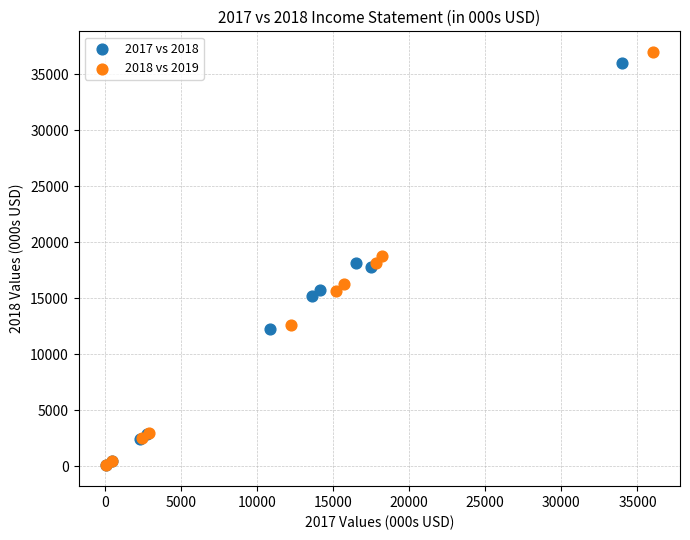

Which series has the widest spread of Y values?

2018 vs 2019